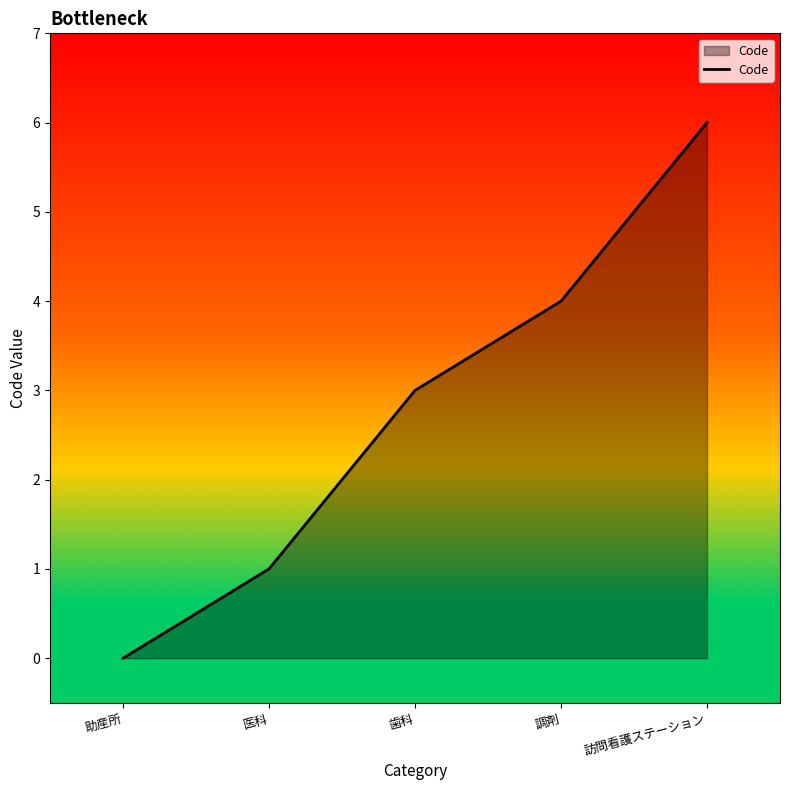

What is the difference between the maximum and minimum values?

6